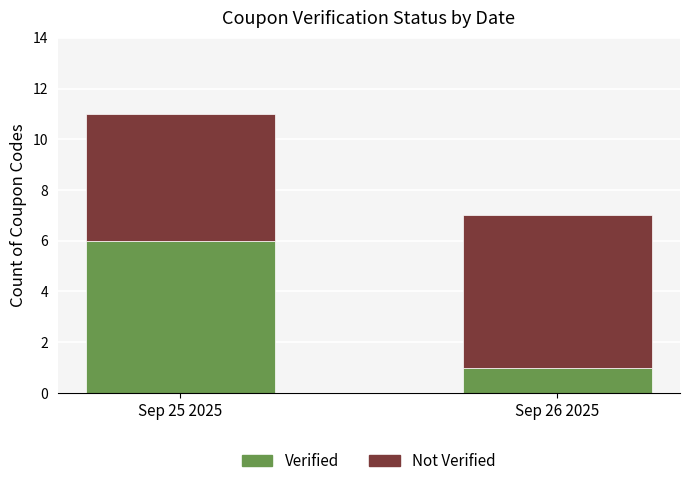

Is it true that Verified equals 1 at Sep 26 2025?

True